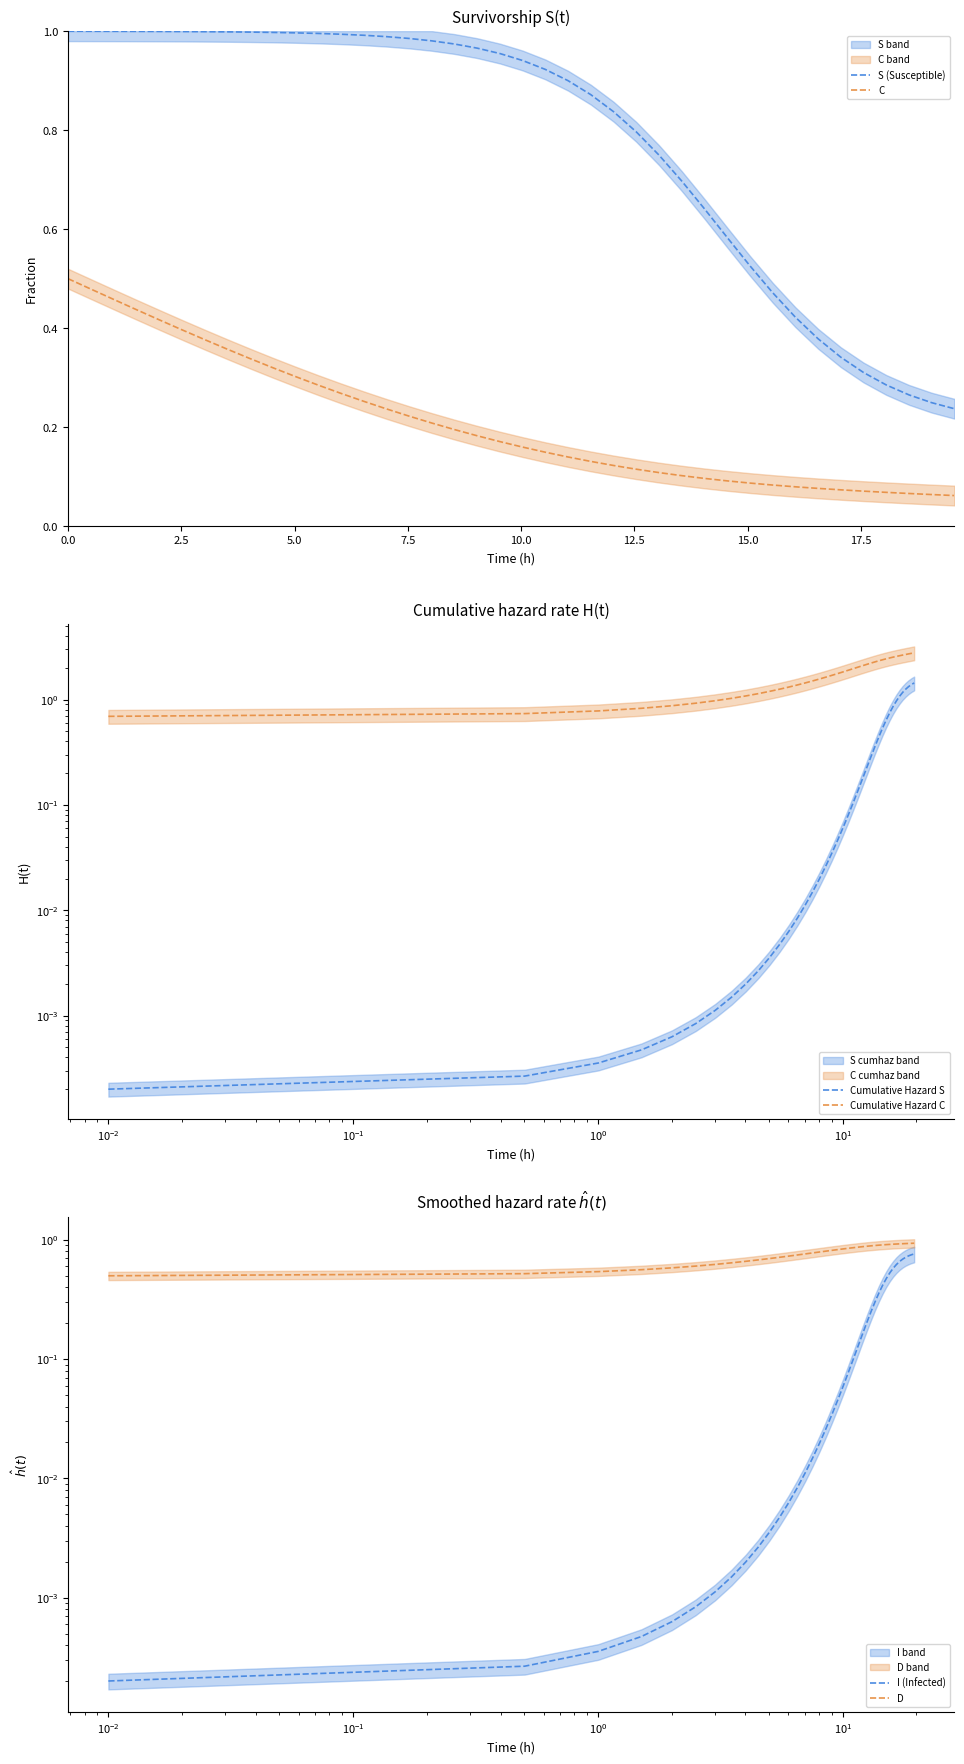

True or false: D has more than 2 points higher than both neighbors.

False